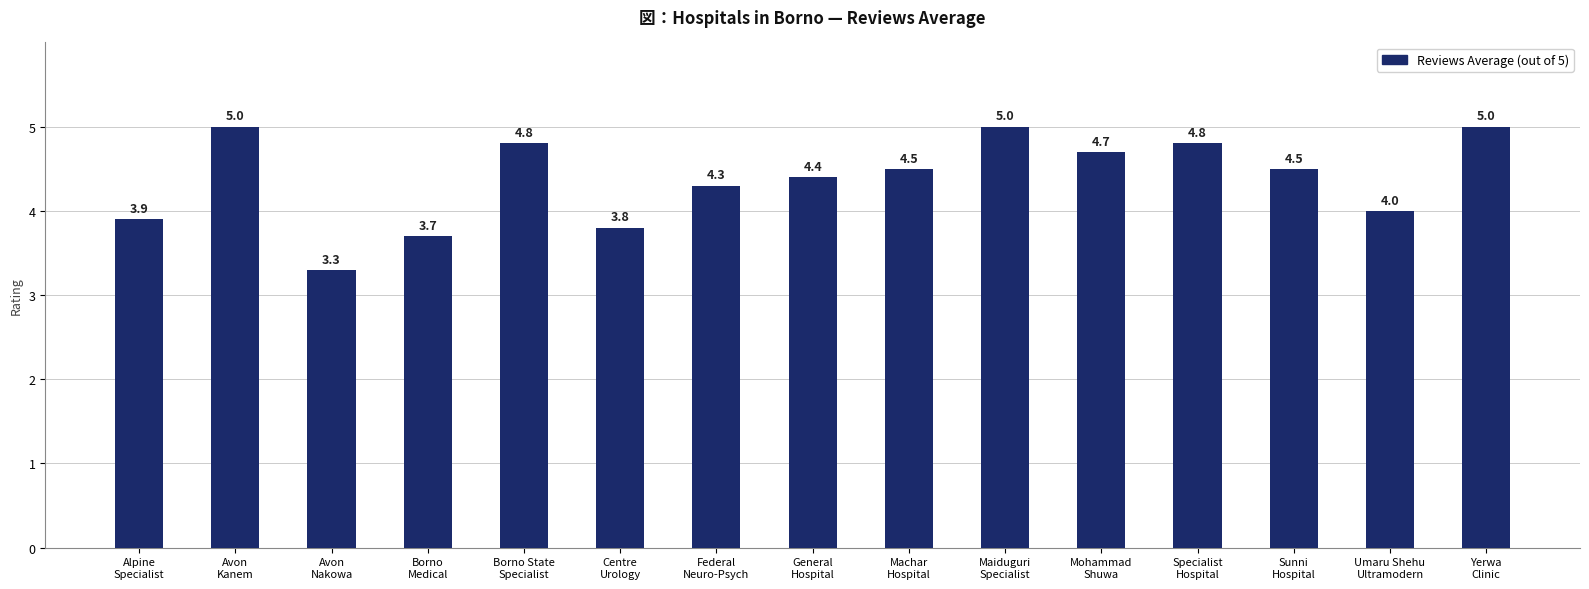

What is the label of the 4th bar from the right?

Specialist
Hospital